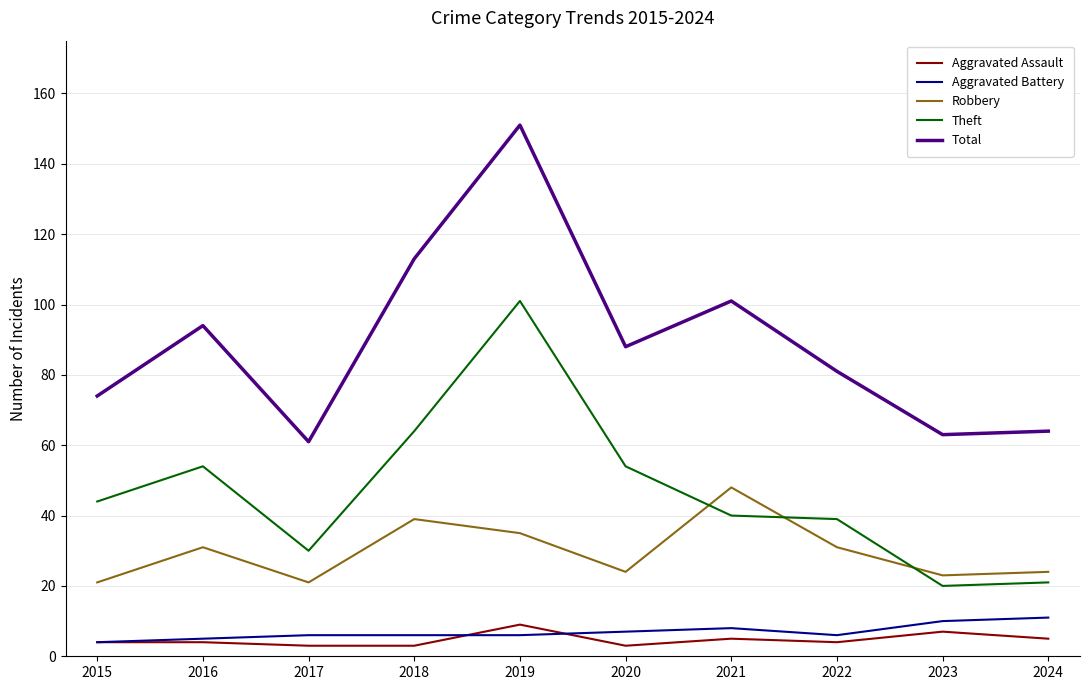

How many lines are shown in the chart?

5